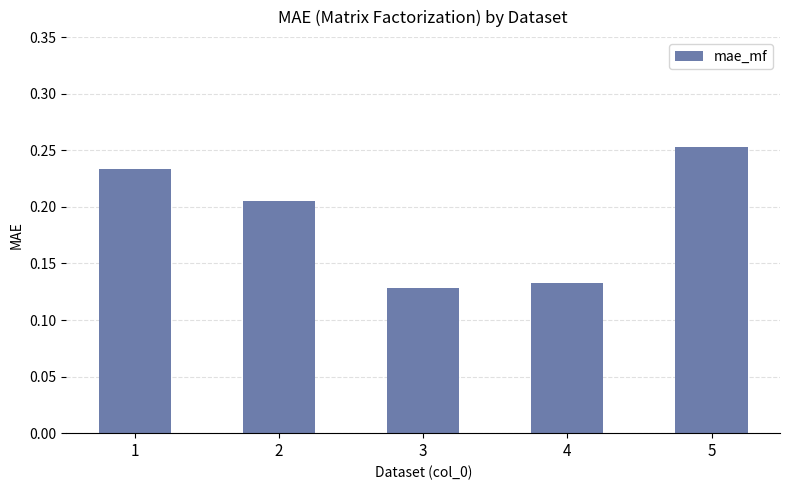

Does the chart contain stacked bars?

No